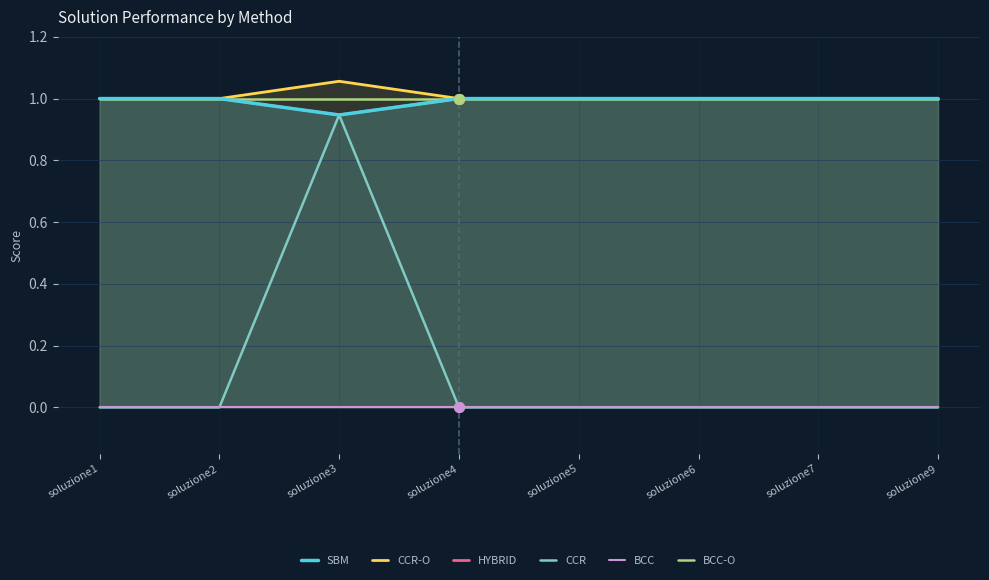

Reading right to left, transcribe all the data shown in this chart.

SBM: 1.0	1.0	1.0	1.0	1.0	0.9	1.0	1.0
CCR-O: 1.0	1.0	1.0	1.0	1.0	1.1	1.0	1.0
HYBRID: 1.0	1.0	1.0	1.0	1.0	0.9	1.0	1.0
CCR: 0.0	0.0	0.0	0.0	0.0	0.9	0.0	0.0
BCC: 0.0	0.0	0.0	0.0	0.0	0.0	0.0	0.0
BCC-O: 1.0	1.0	1.0	1.0	1.0	1.0	1.0	1.0